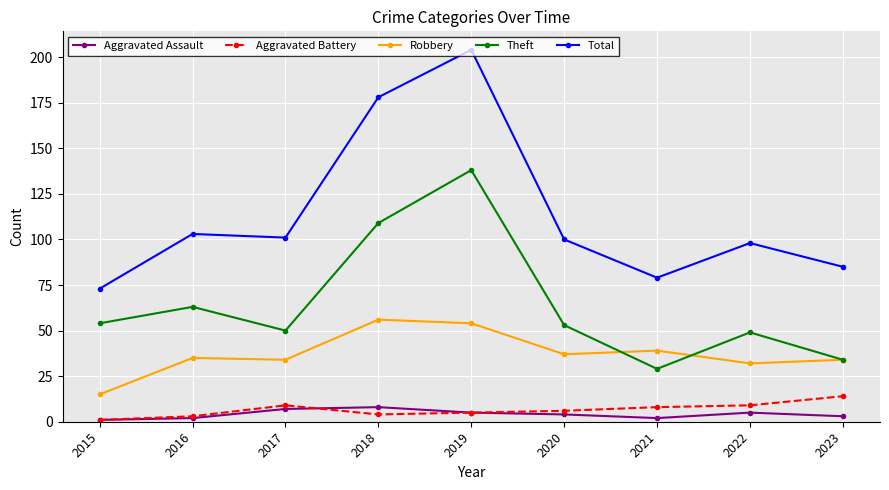

What is the total value across all series at 2020?

200